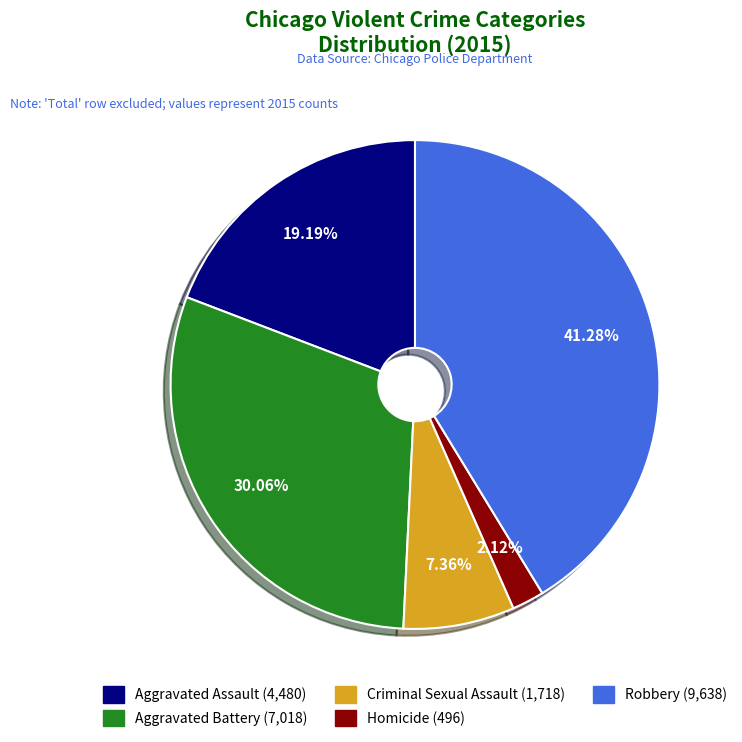

Approximately how many times larger is the value at Aggravated Battery compared to Robbery?

0.7